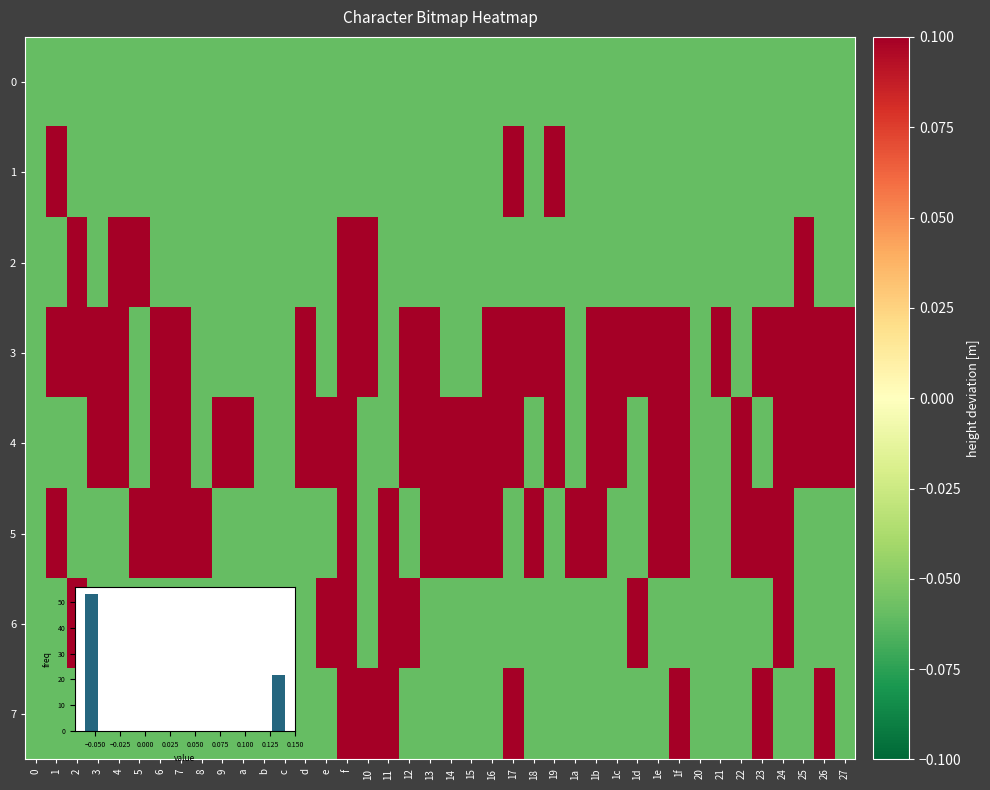

What is the sum of all 4 values?

2.6